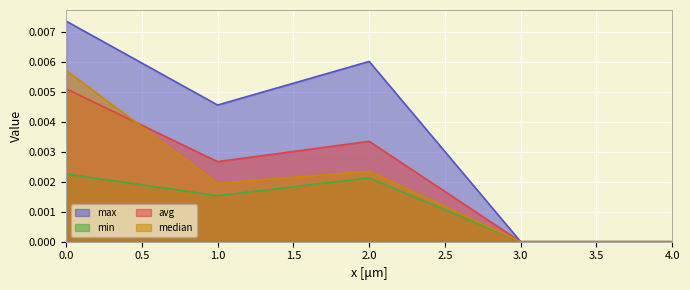

Which series has the widest spread of values?

max